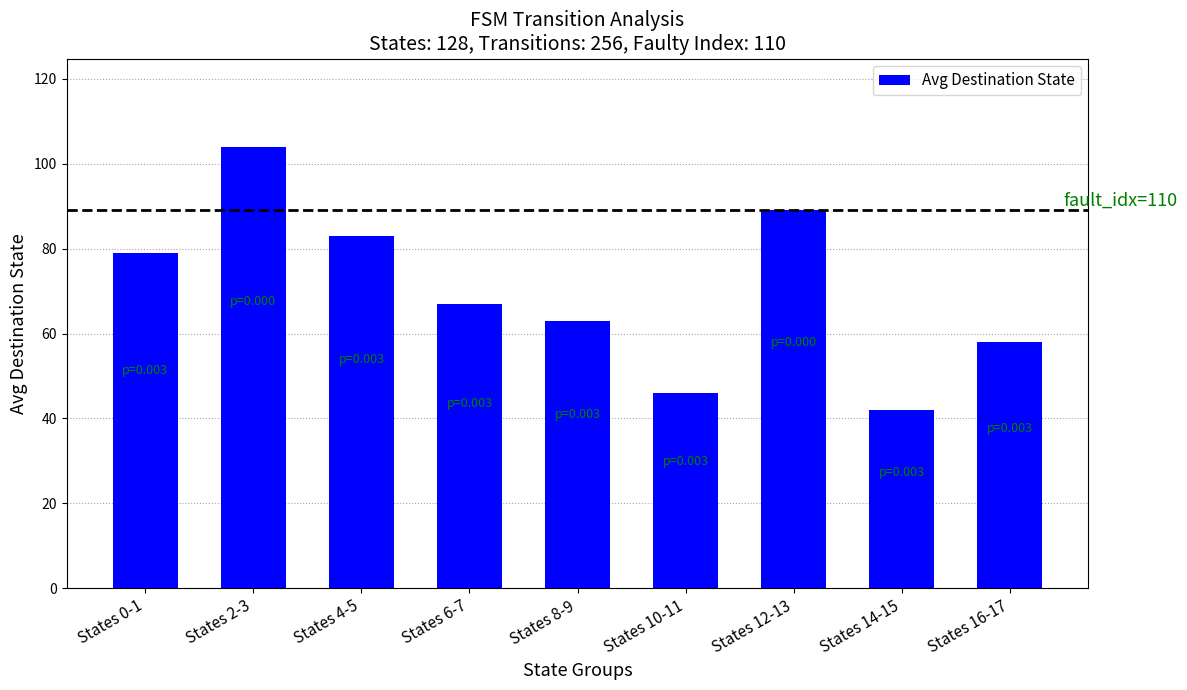

What is the label of the 3rd bar from the right?

States 12-13